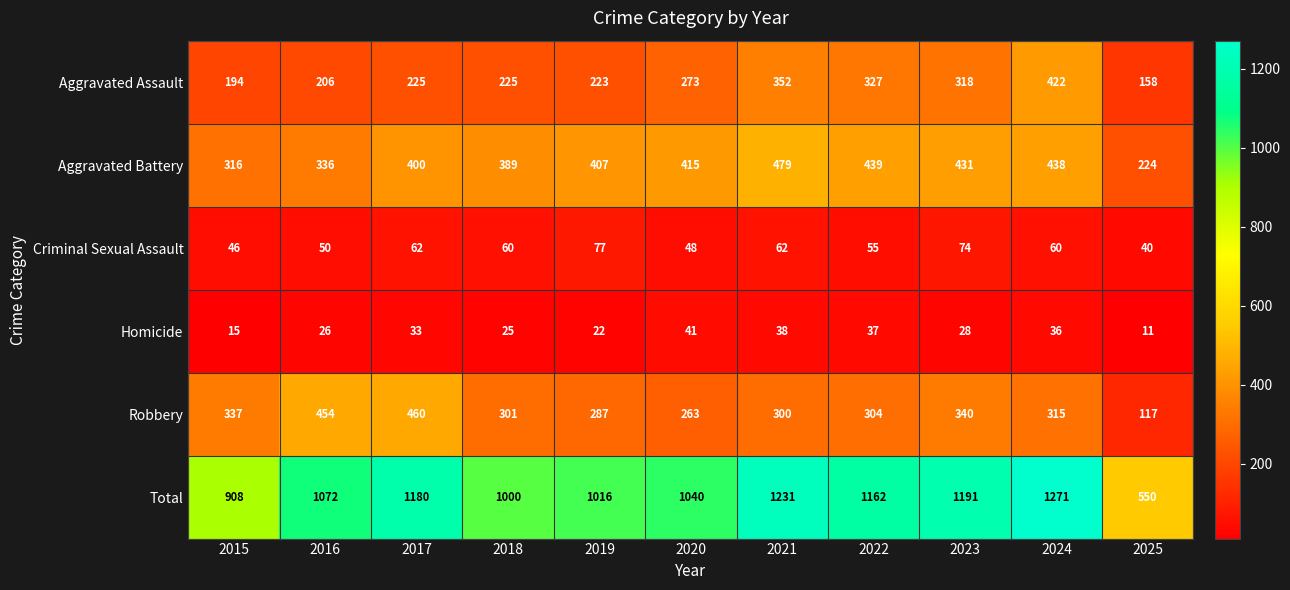

What is the maximum value for Homicide?

41